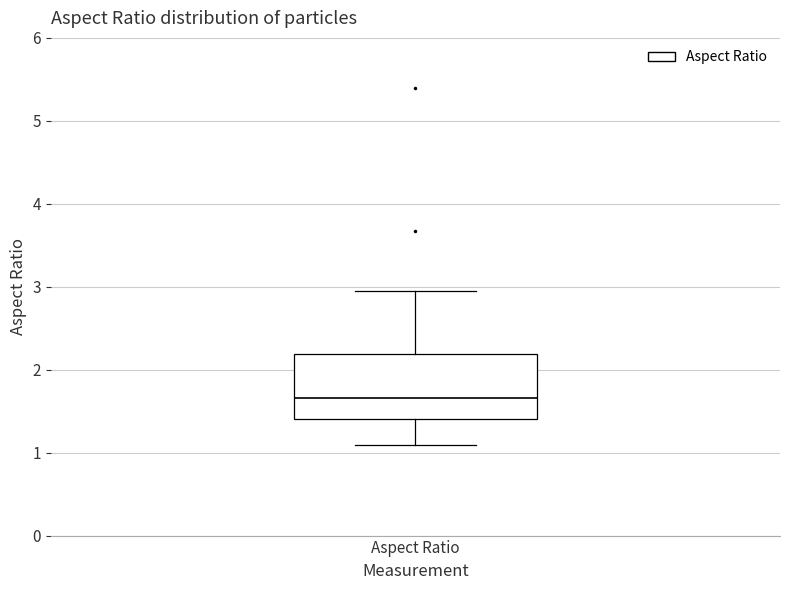

Transcribe this box plot: give where the median line is, the range the box spans, and where the two whiskers end, as read against the y-axis. The values are not printed on the chart, so give them approximately, as read against the axis.

median 1.7, box 1.4 to 2.2, whiskers 1.1 to 2.9